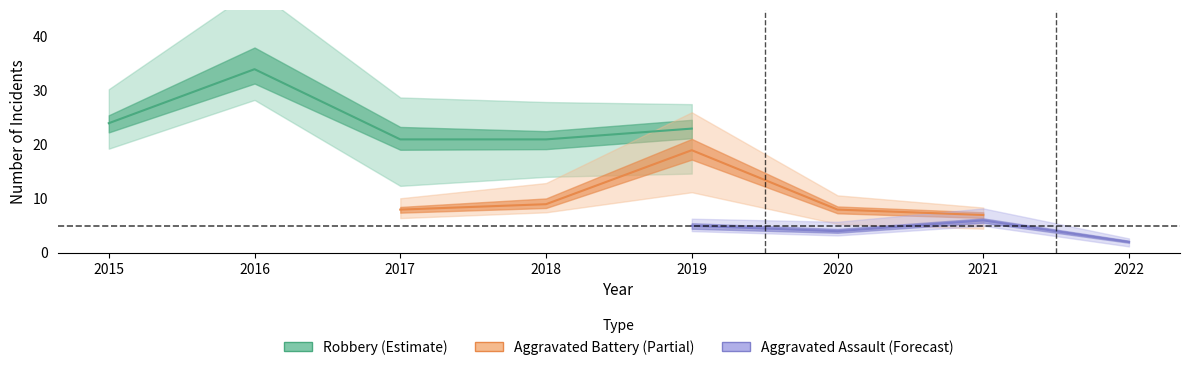

True or false: Robbery and Aggravated Battery intersect in this chart.

False